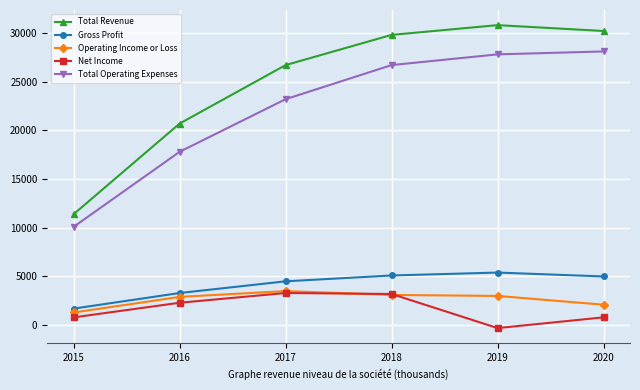

At which label does Gross Profit reach its peak?

2019